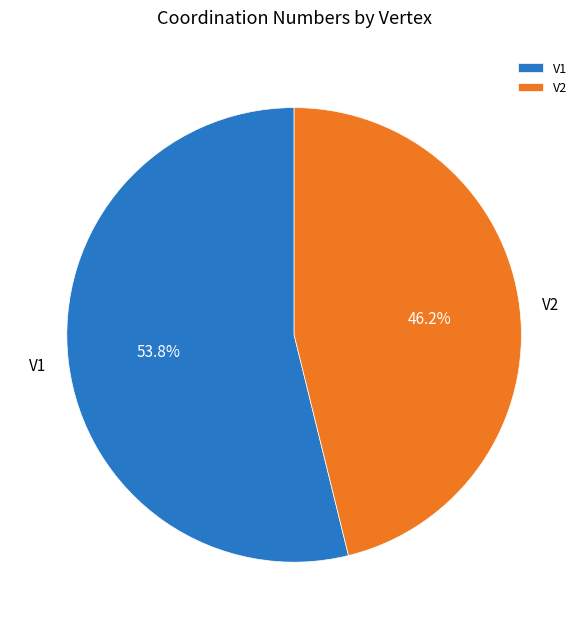

Does V2 account for over 50% of the chart?

No